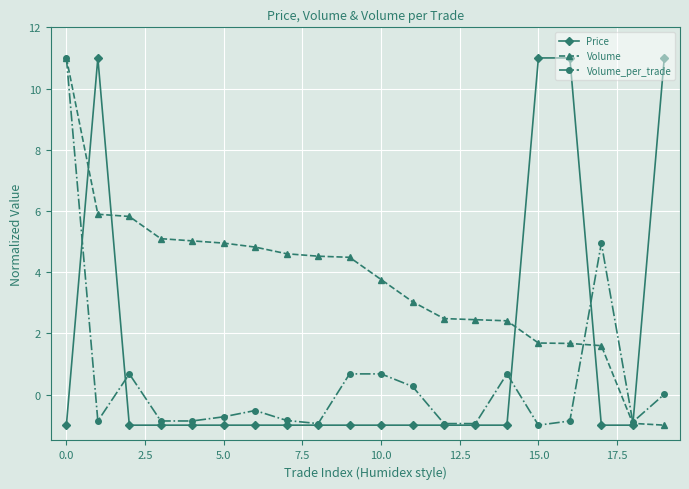

True or false: Price and Volume_per_trade cross at least once.

True